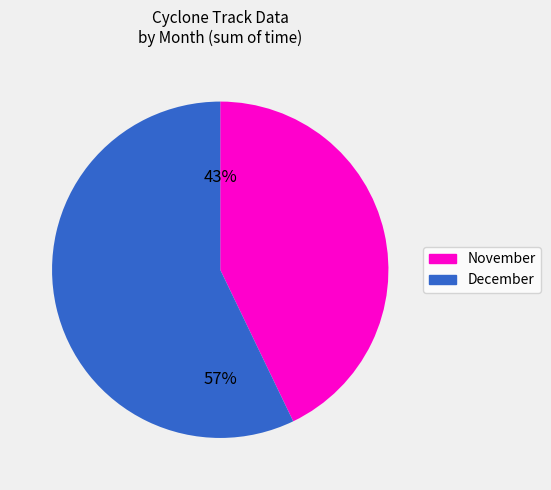

Count the number of slices in the pie.

2